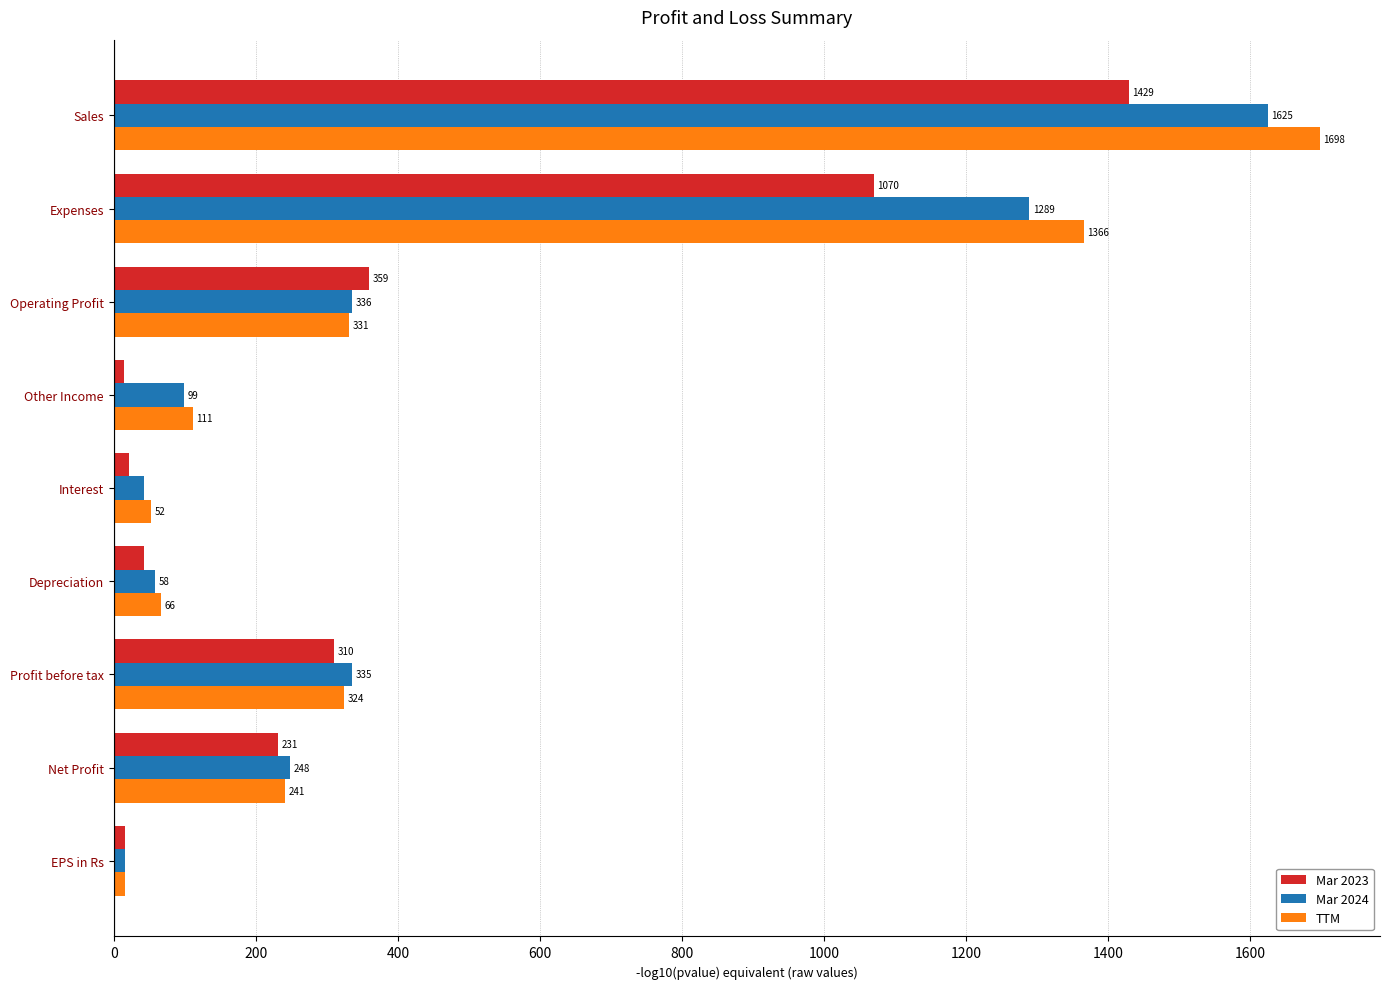

What is the sum of the Mar 2023 values at Net Profit and Interest?

253.0